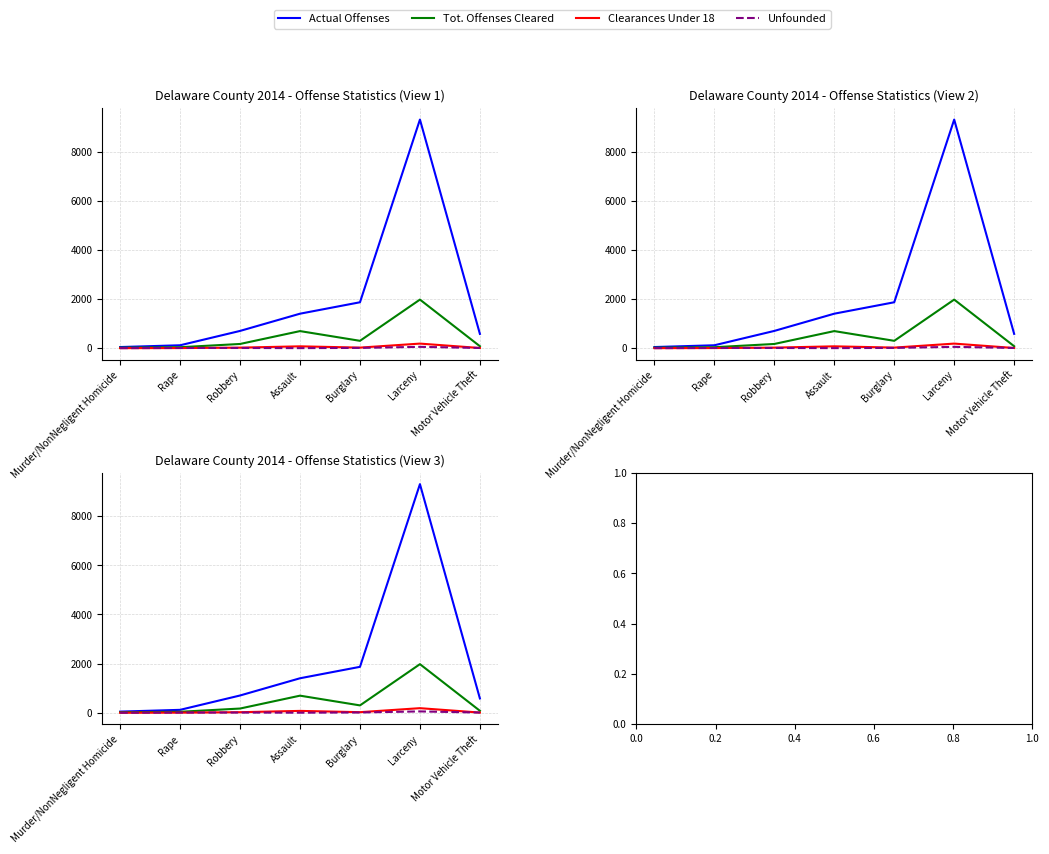

How many interior local peaks does the Tot. Offenses Cleared series have?

2